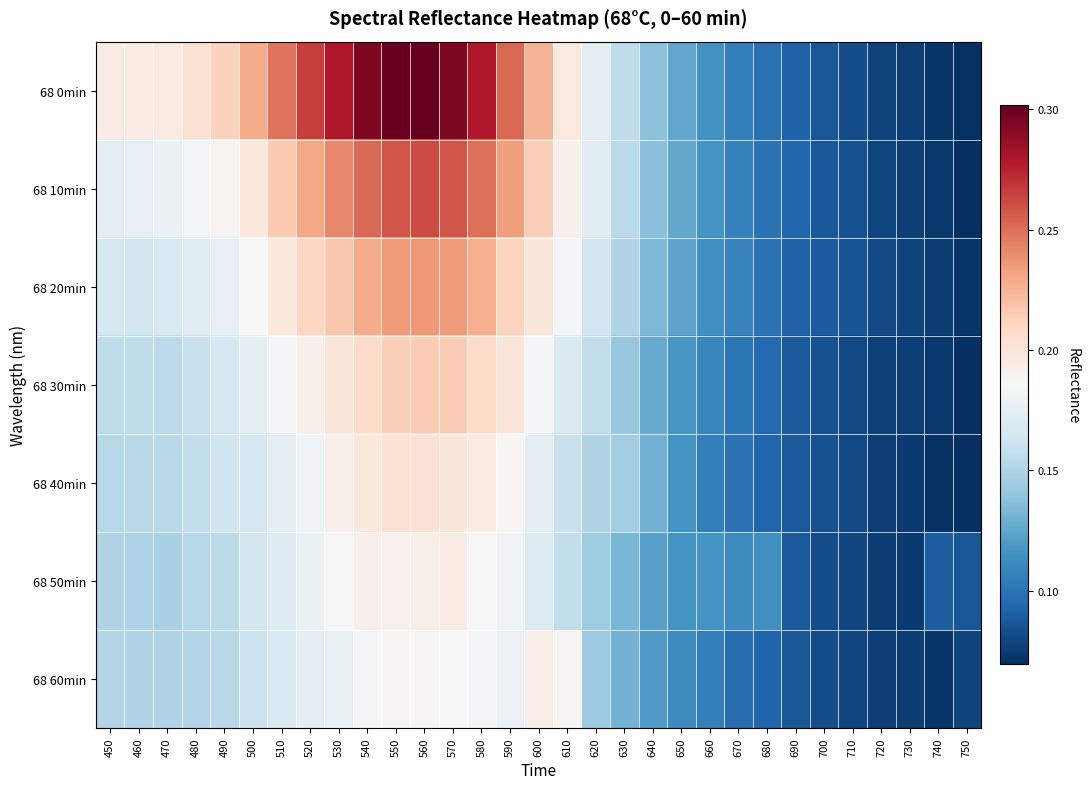

At 750, list the series in order from smallest to largest.

68 40min, 68 30min, 68 10min, 68 0min, 68 20min, 68 60min, 68 50min